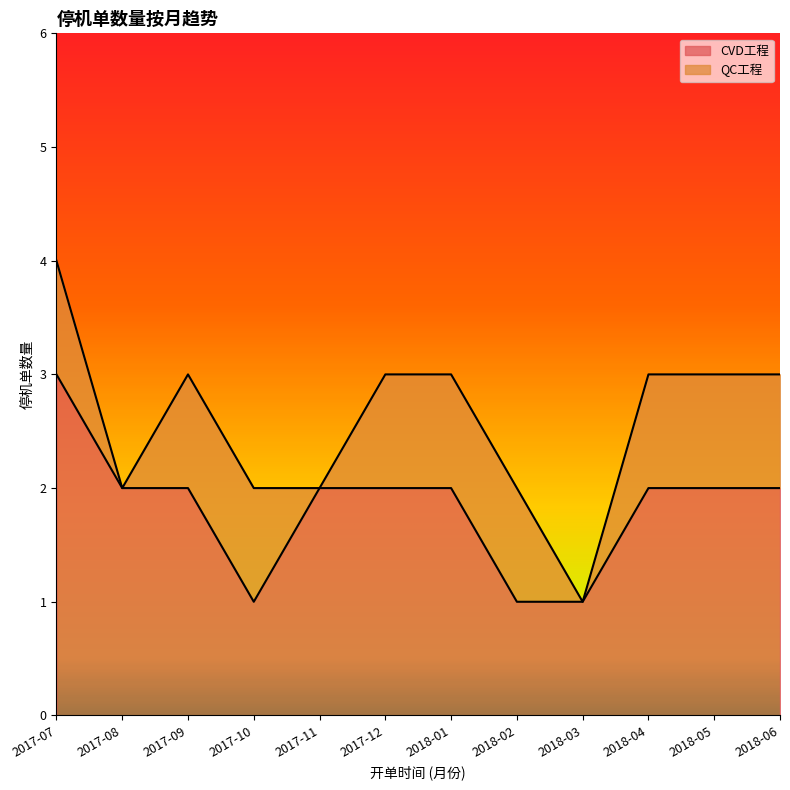

What is the label of the 5th point from the right?

2018-02